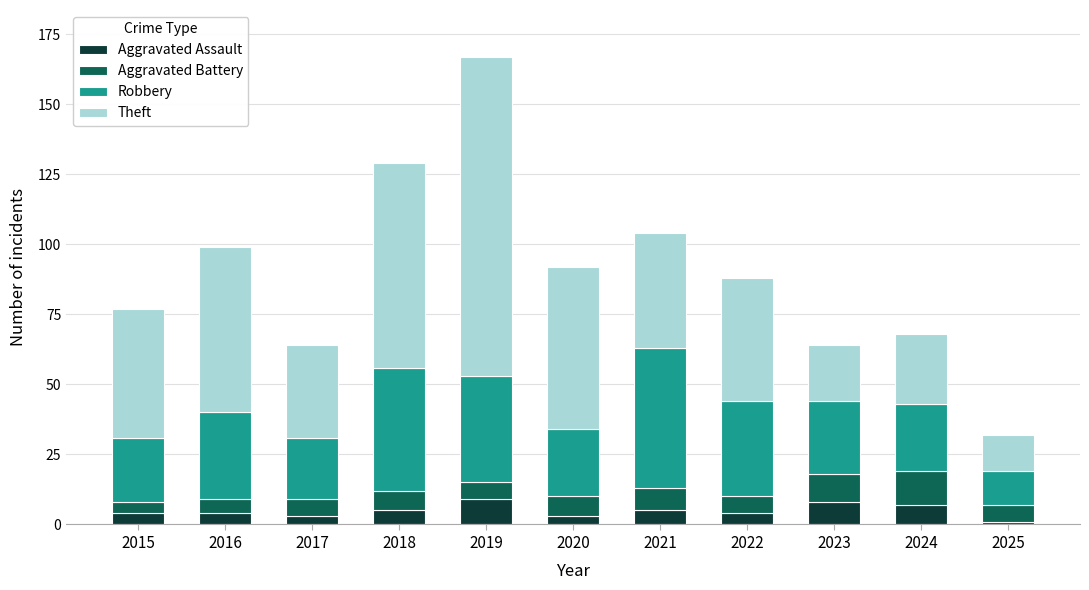

How many bars are there in total?

11